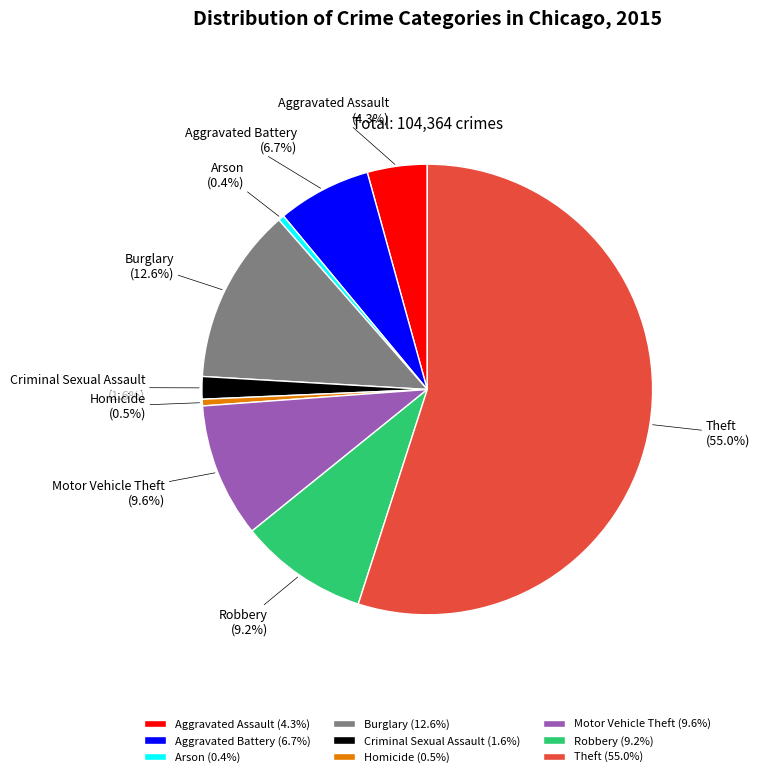

Is it true that Burglary is 13% of the pie?

True